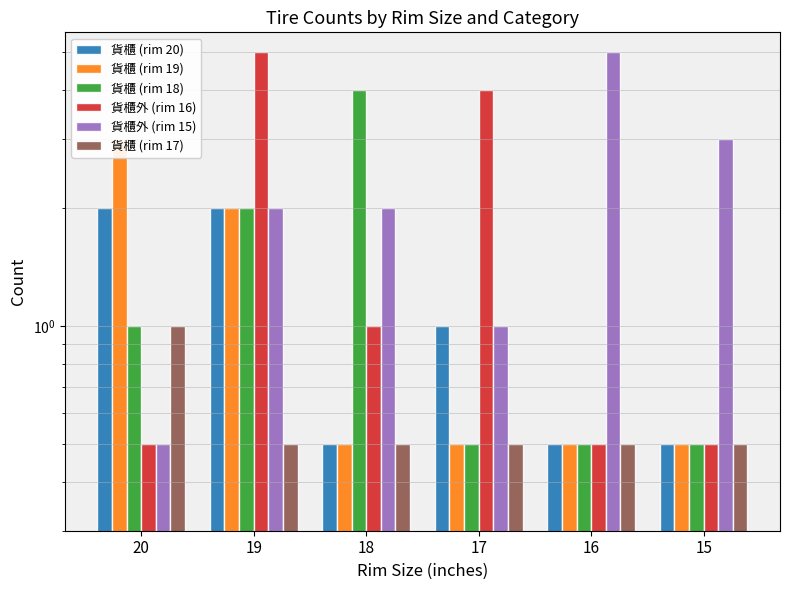

What is the difference between the second highest and minimum values in the 貨櫃外 (rim 16) series?

3.5